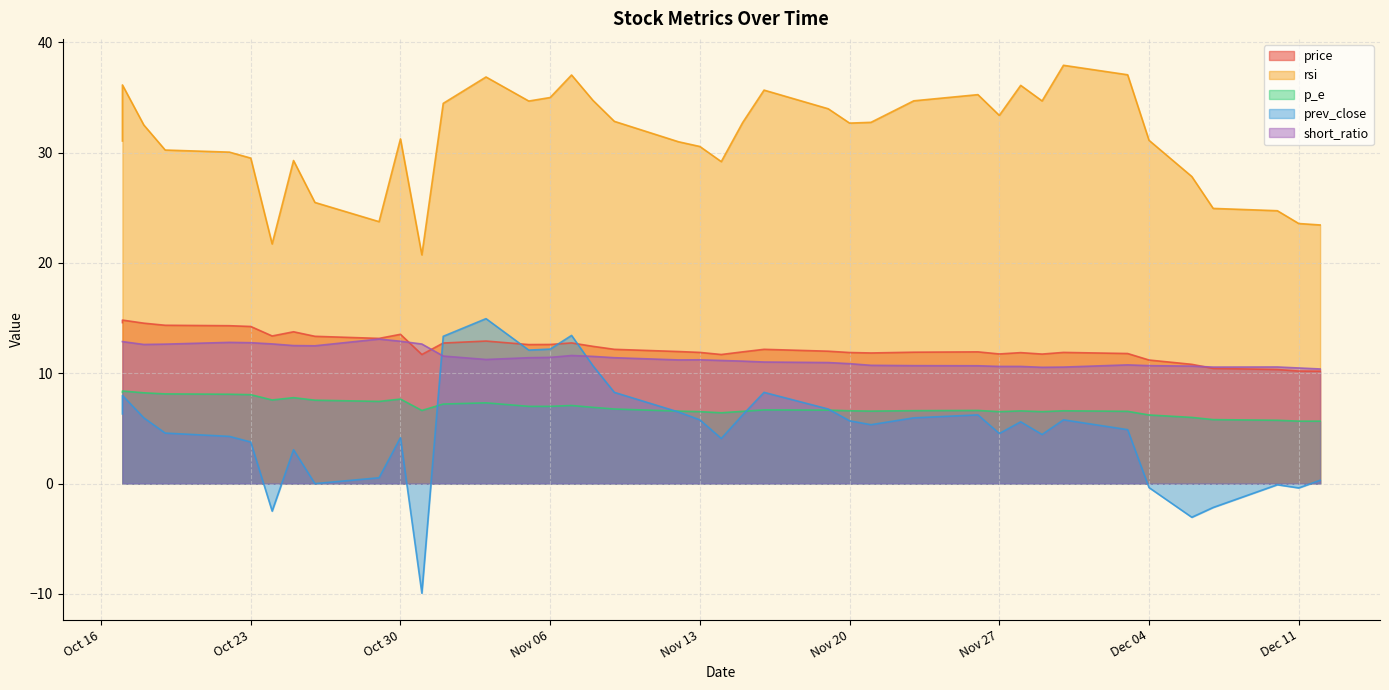

Is it true that short_ratio equals 15.8 at Nov 27?

False